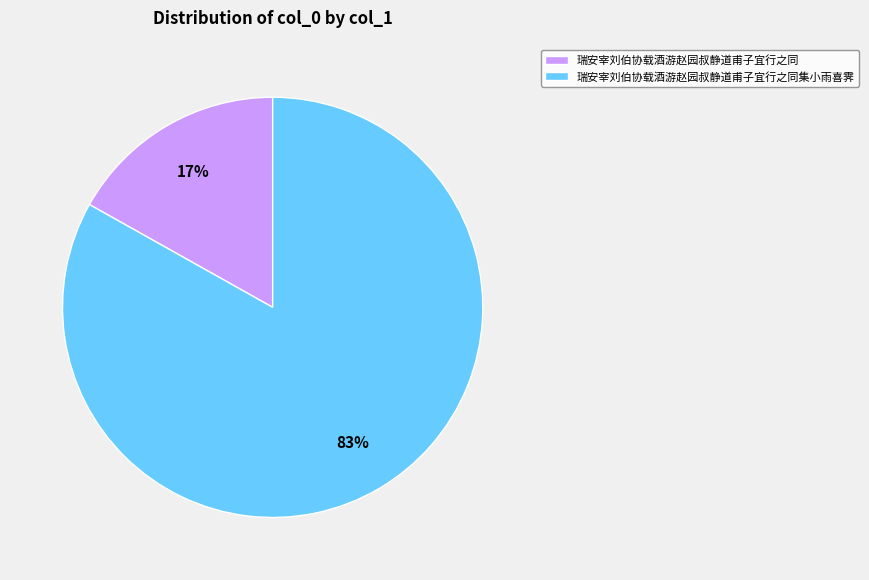

Is the sum of 瑞安宰刘伯协载酒游赵园叔静道甫子宜行之同 and 瑞安宰刘伯协载酒游赵园叔静道甫子宜行之同集小雨喜霁 greater than half?

Yes